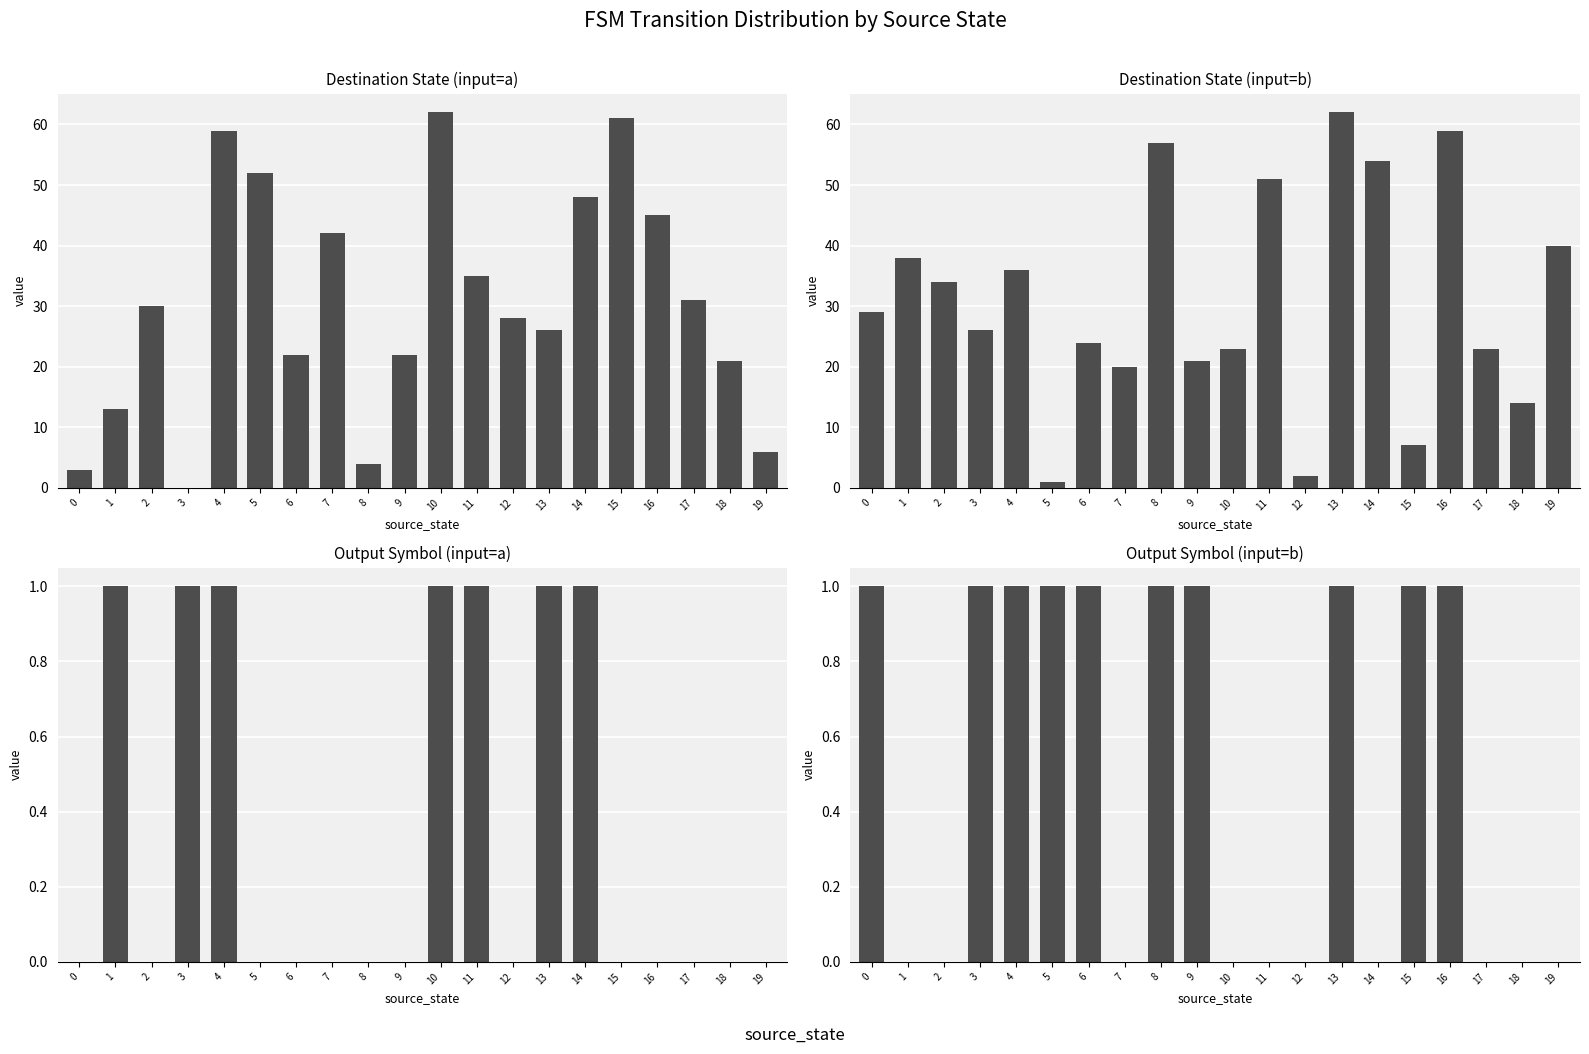

Reading left to right, transcribe all the data shown in this chart.

Destination State (input=a): 3	13	30	0	59	52	22	42	4	22	62	35	28	26	48	61	45	31	21	6
Destination State (input=b): 29	38	34	26	36	1	24	20	57	21	23	51	2	62	54	7	59	23	14	40
Output Symbol (input=a): 0	1	0	1	1	0	0	0	0	0	1	1	0	1	1	0	0	0	0	0
Output Symbol (input=b): 1	0	0	1	1	1	1	0	1	1	0	0	0	1	0	1	1	0	0	0